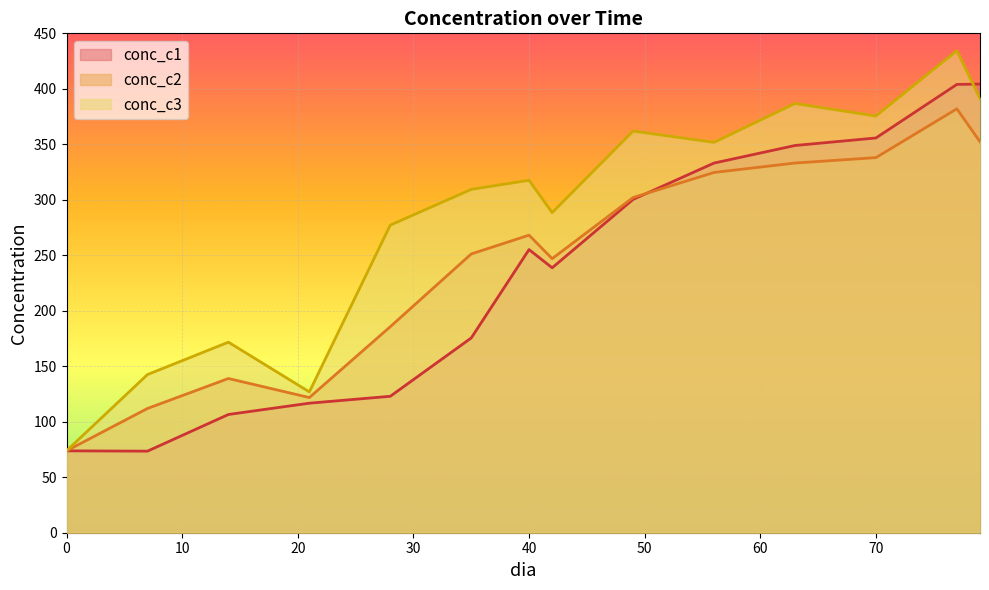

True or false: conc_c3 has more than 0 interior local peaks.

True